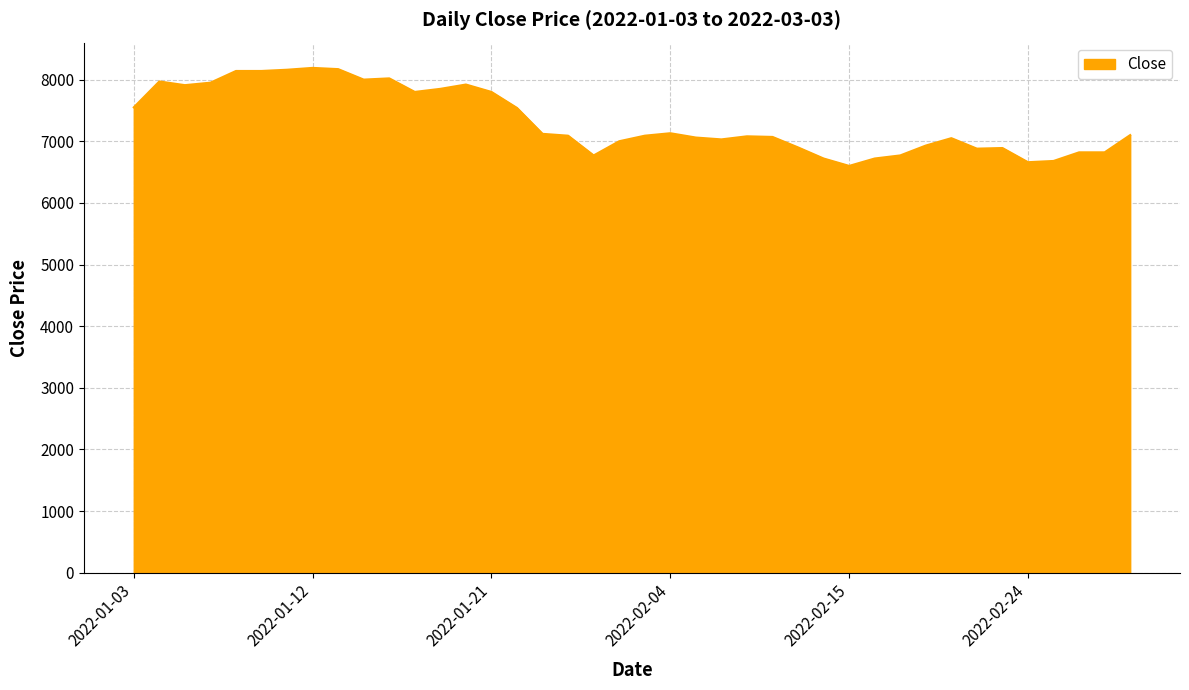

What is the difference between the maximum and minimum values?

1590